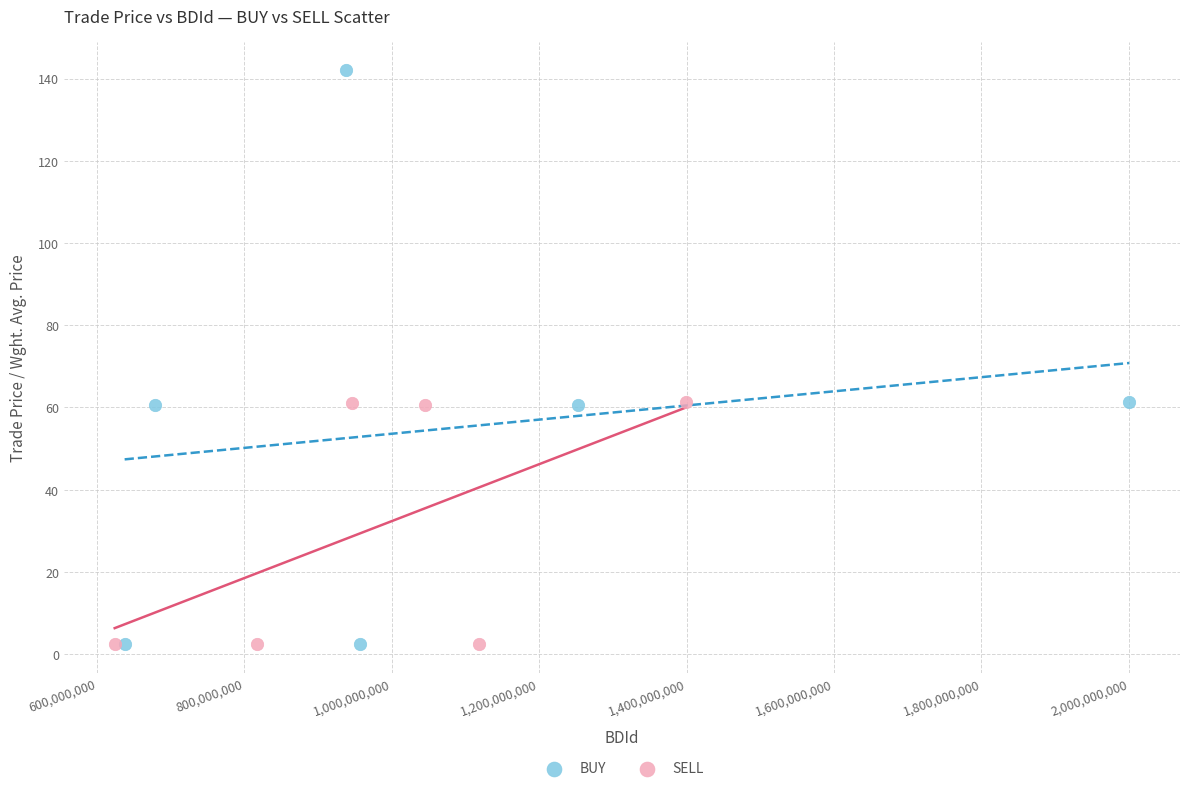

Which series has the widest spread of Y values?

BUY